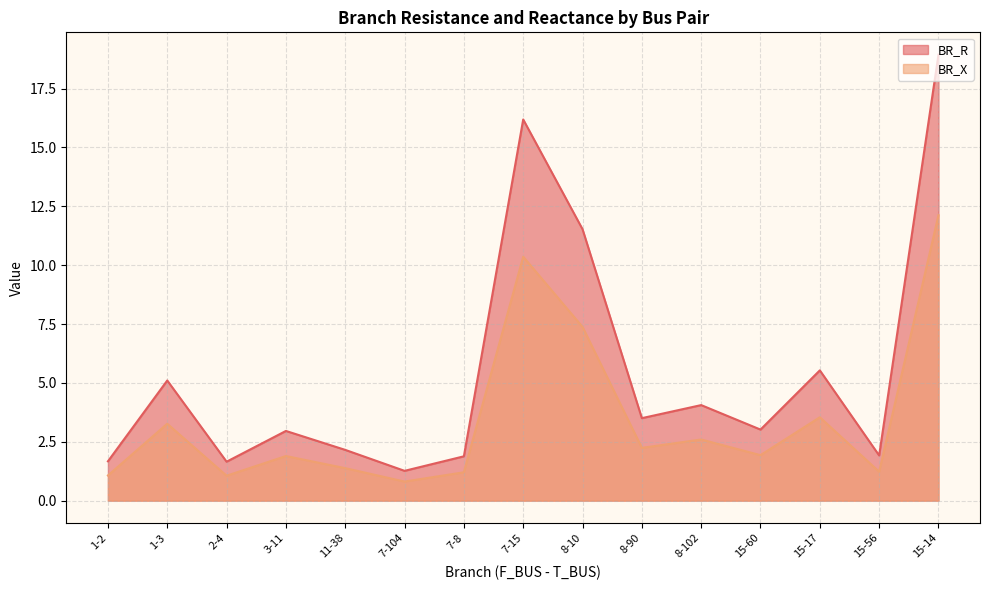

How many lines are shown in the chart?

2